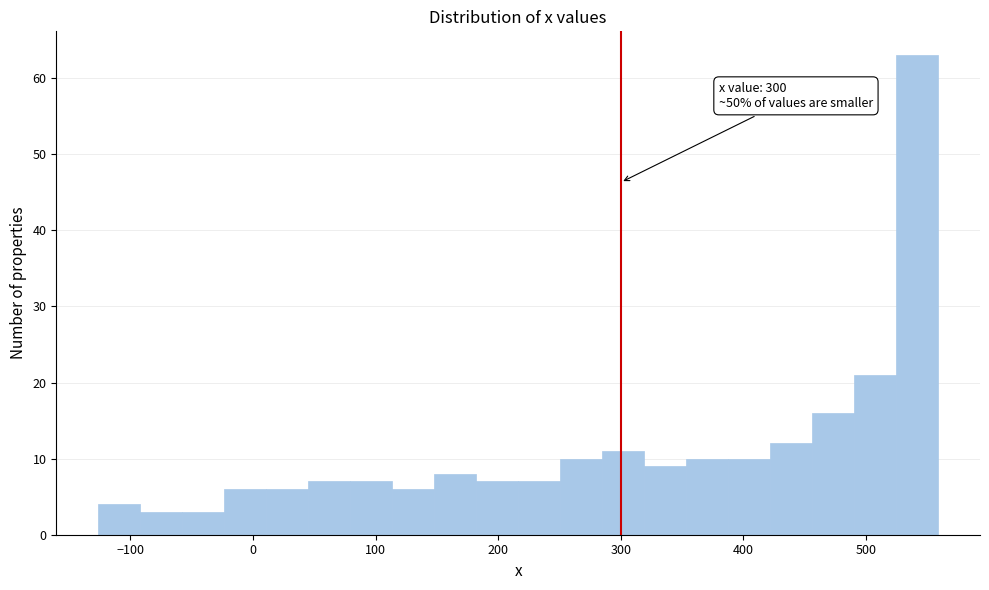

Read against the x-axis, roughly where is the centre of the tallest bar?

540